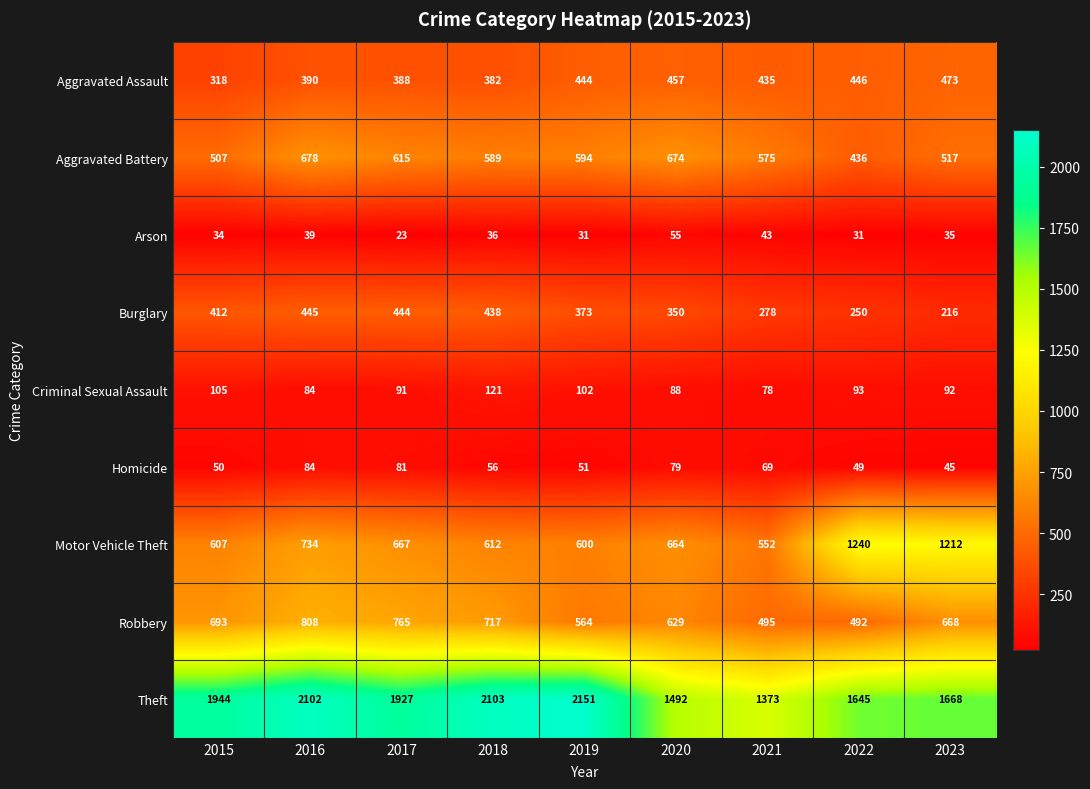

What is the average value of the Arson series?

36